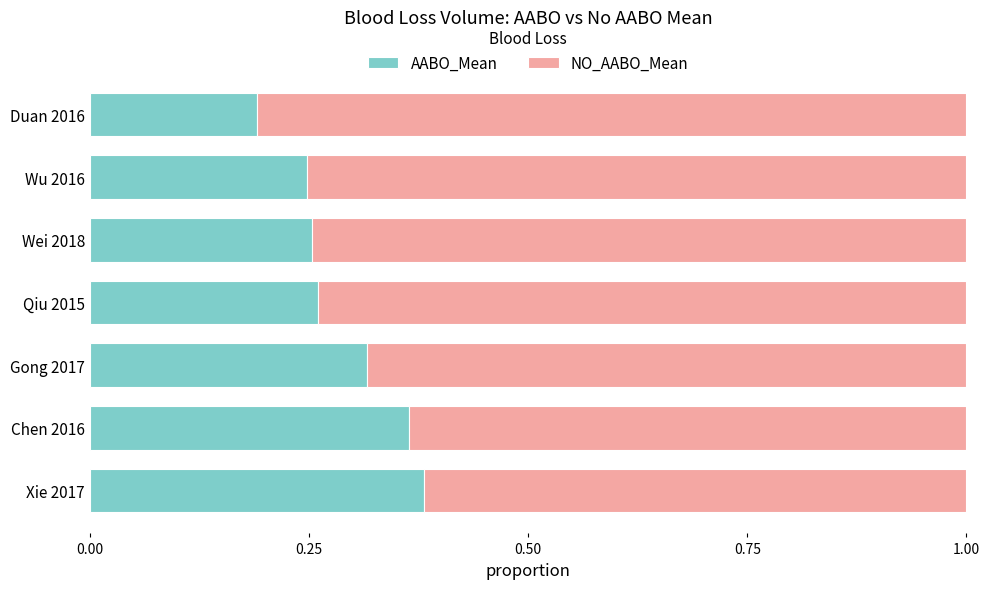

Count the AABO_Mean values in the range 0 to 1.

7